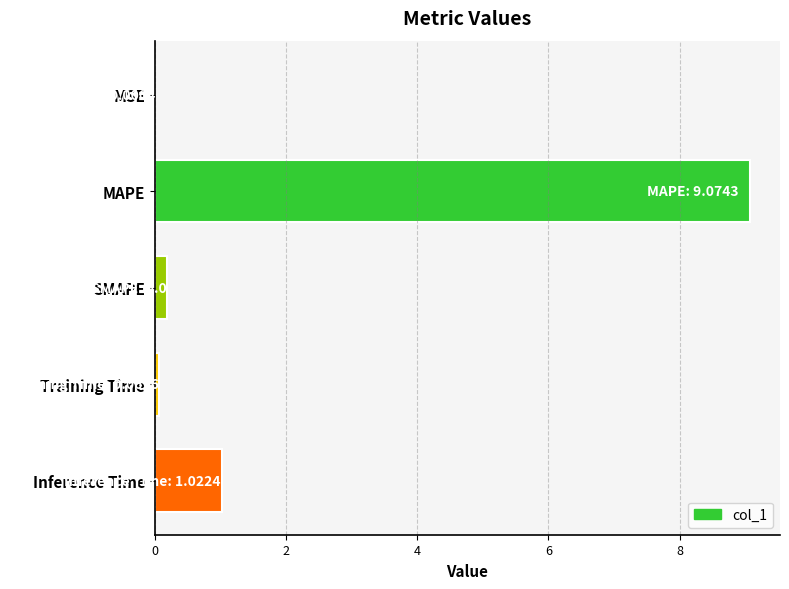

At which category does the chart reach its peak across all series?

MAPE